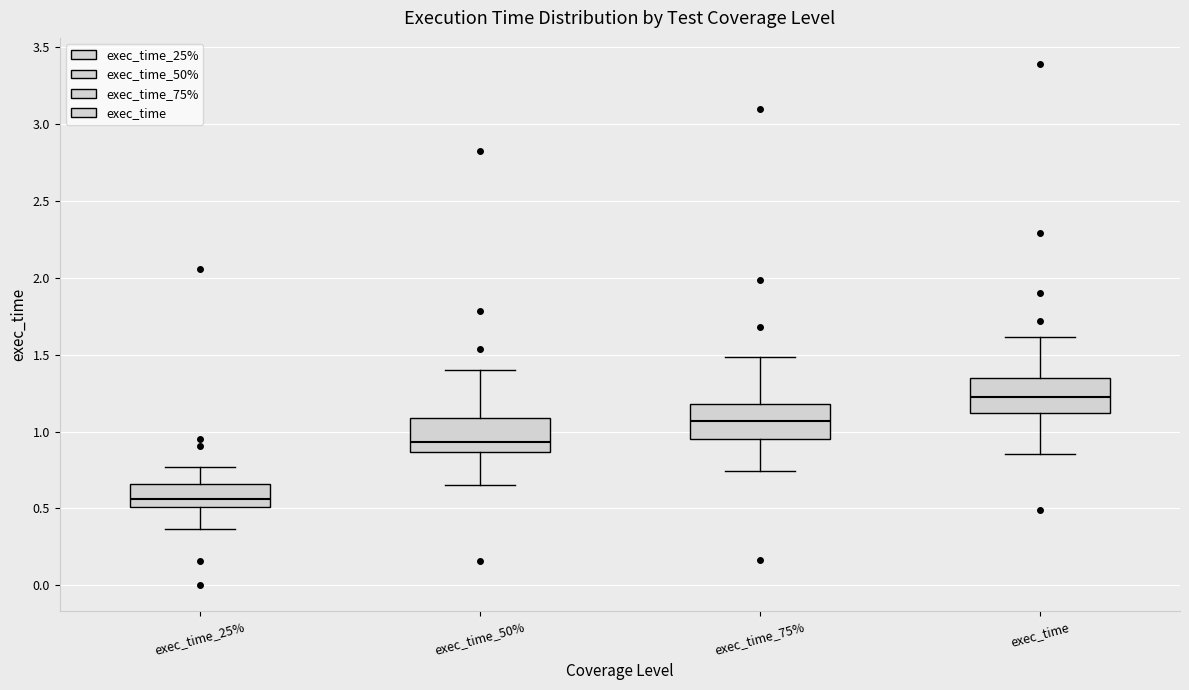

Where does the median line of the box for exec_time_25% sit on the y-axis? The values are not printed on the chart, so give them approximately, as read against the axis.

0.55